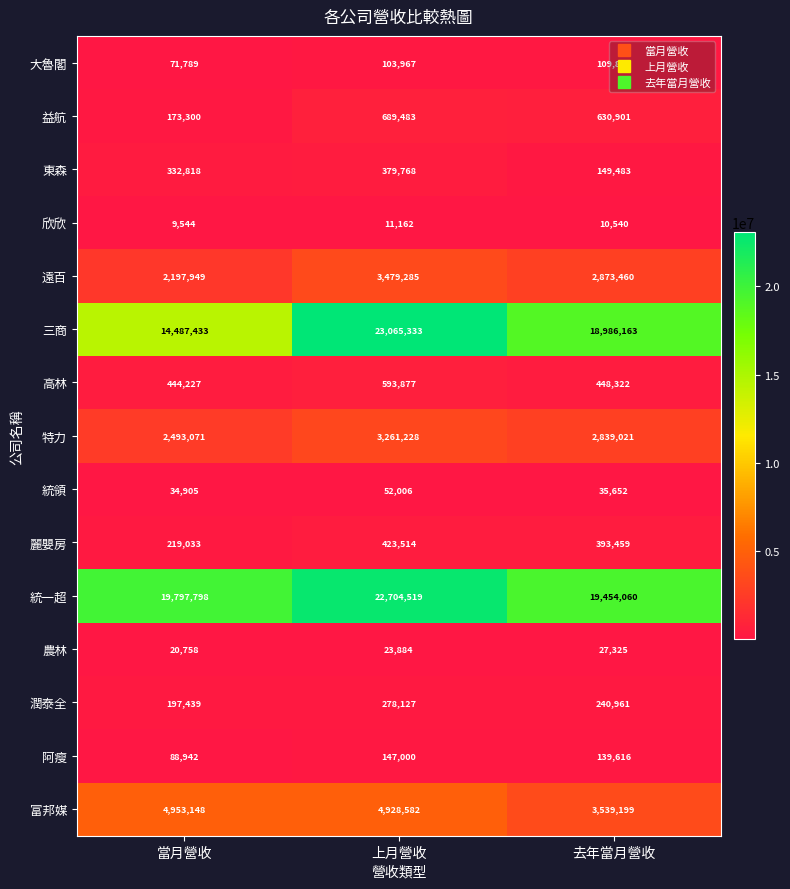

True or false: 三商 has a value of 18986163 at 去年當月營收.

True